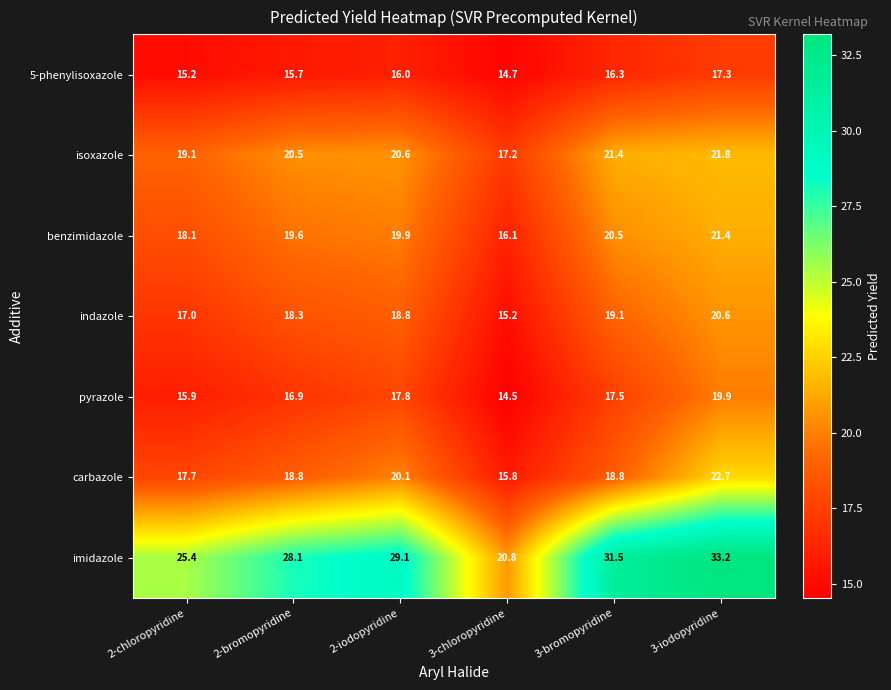

True or false: imidazole has a value of 13.6 at 2-chloropyridine.

False